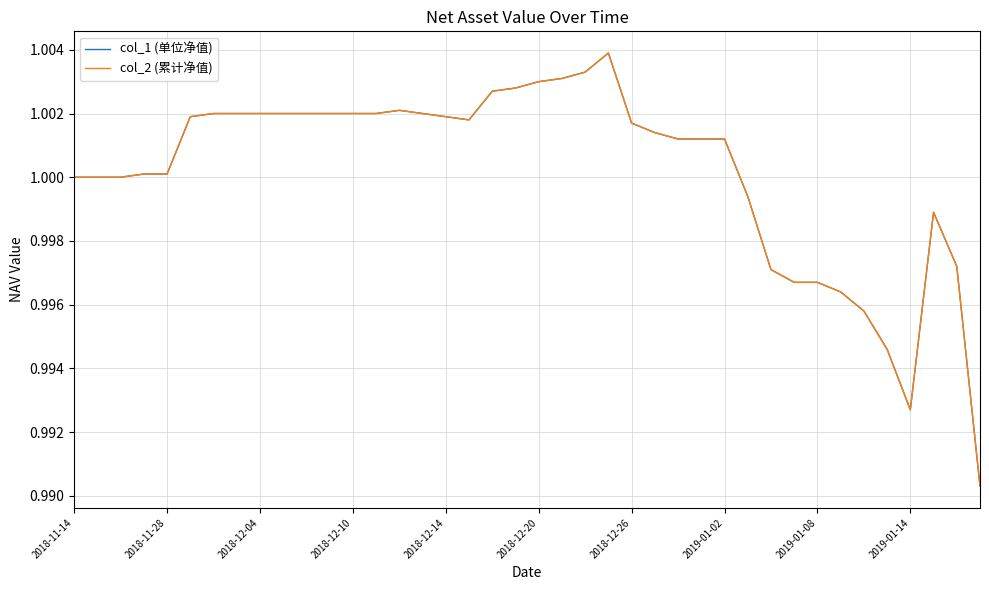

At which category is the sum across all series the highest?

23